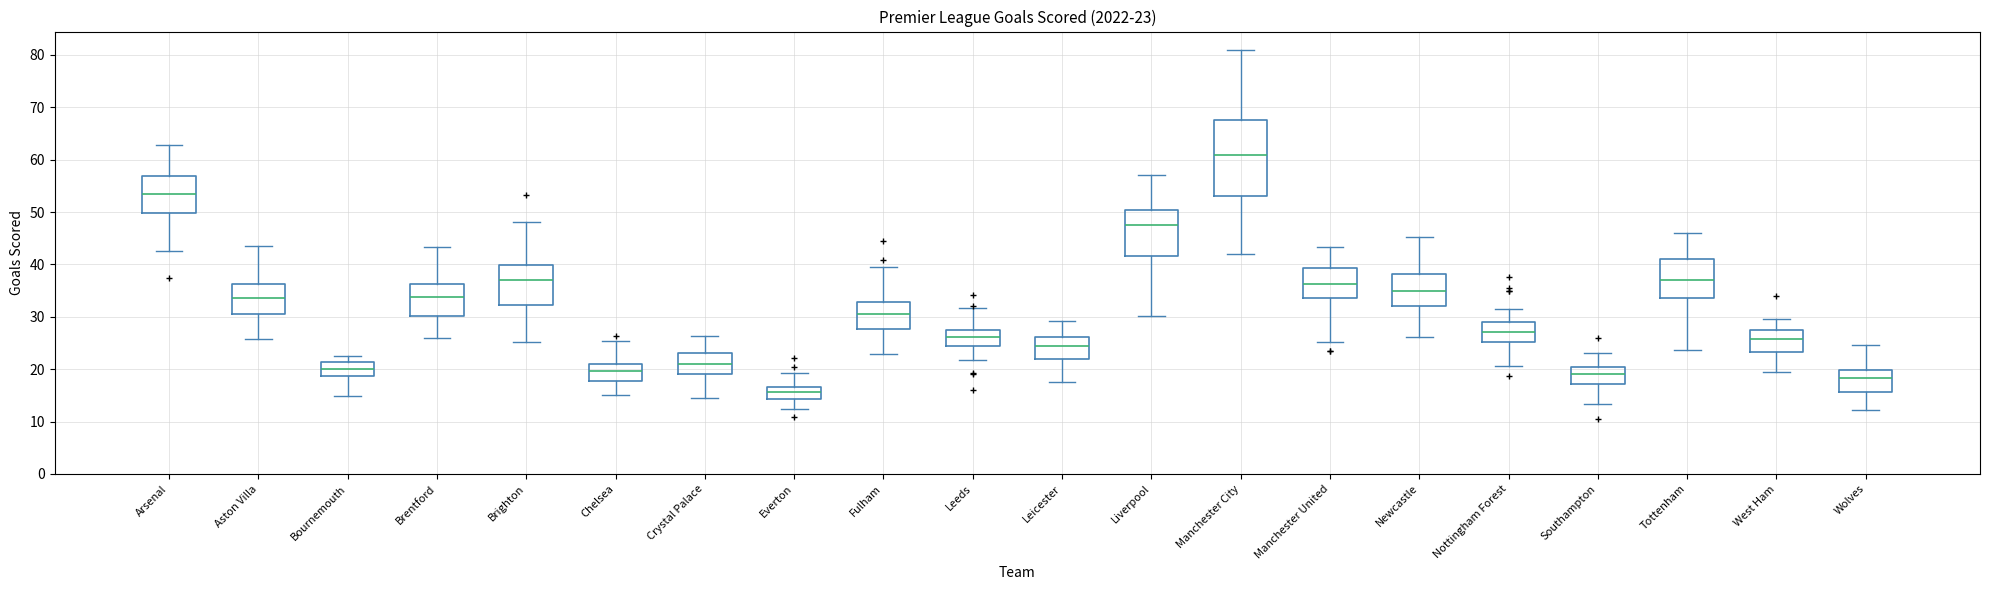

Which box is the tallest, from its lower edge to its upper edge?

Manchester City